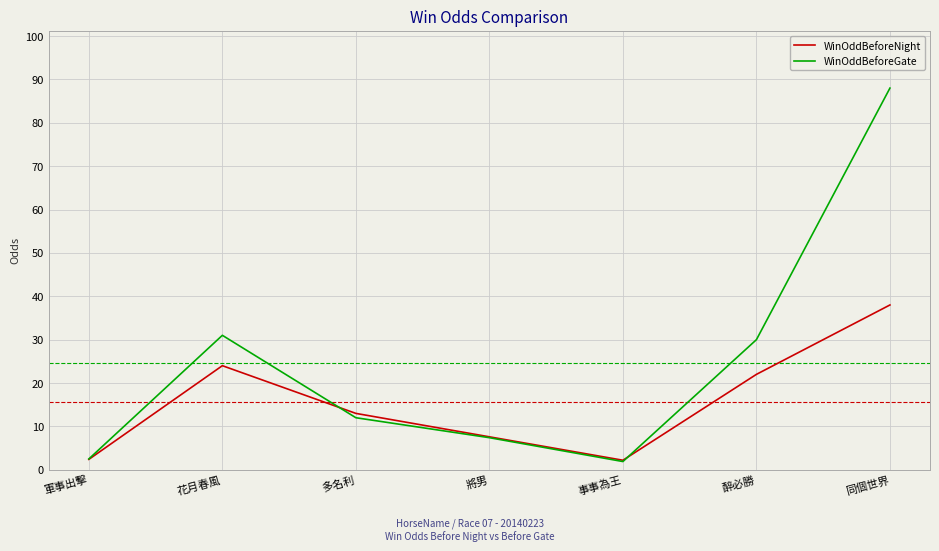

How many lines are shown in the chart?

2